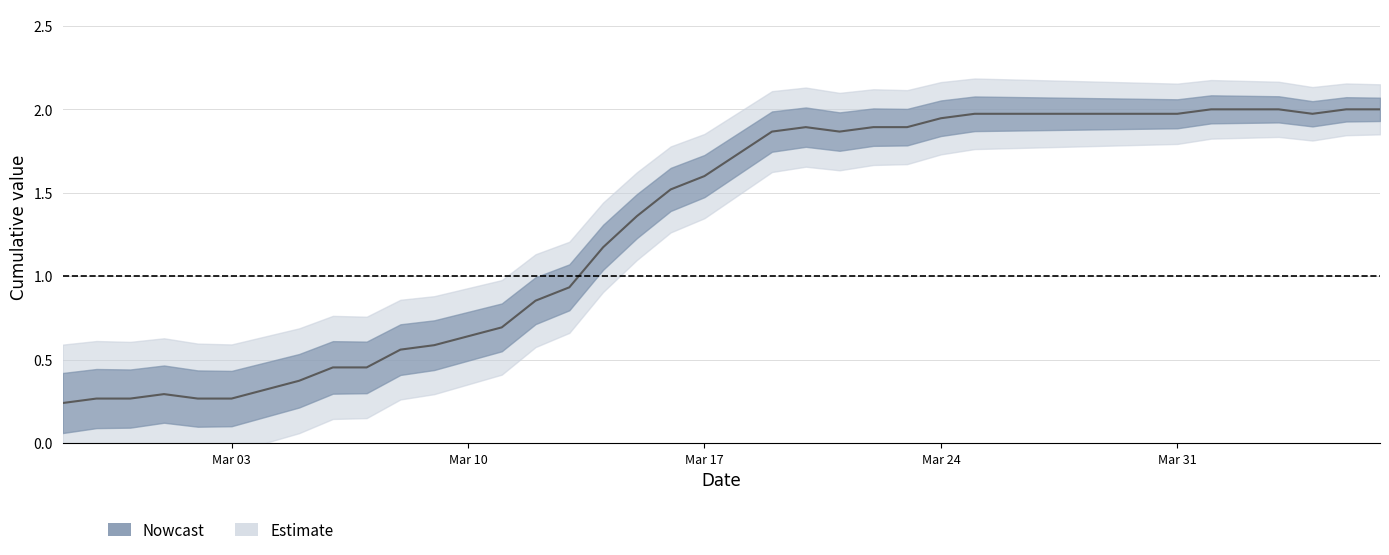

At which label does the data first exceed 1?

2020-03-14